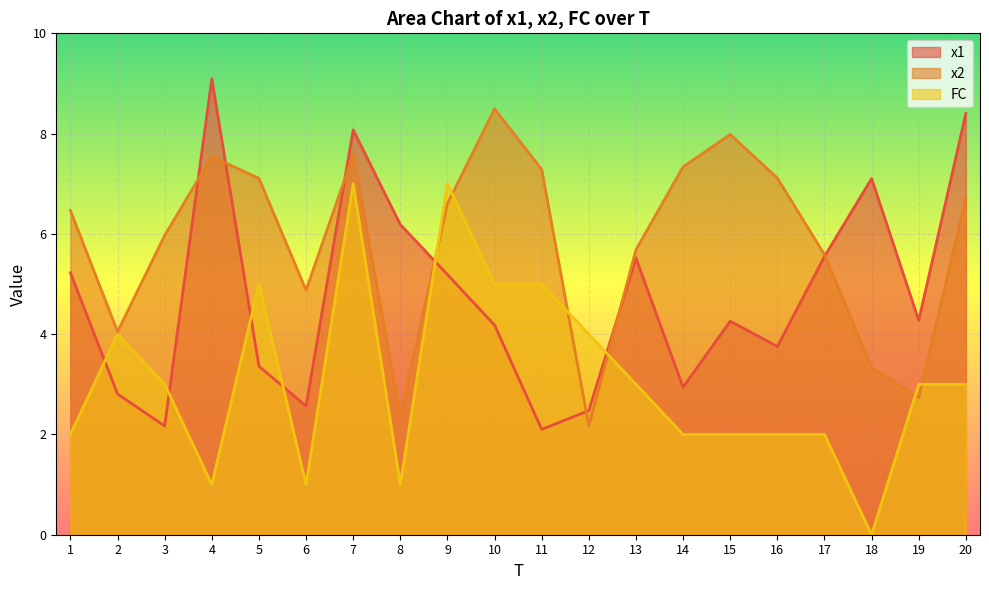

True or false: x1 has a value of 1.9 at 16.

False